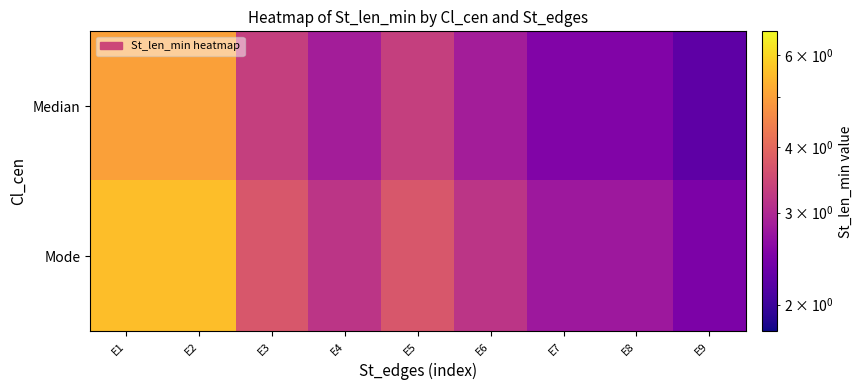

Reading left to right, extract all data points from this chart.

Median: E1=5.0	E2=5.0	E3=3.3	E4=2.9	E5=3.3	E6=2.9	E7=2.5	E8=2.5	E9=2.2
Mode: E1=5.6	E2=5.6	E3=3.7	E4=3.2	E5=3.7	E6=3.2	E7=2.8	E8=2.8	E9=2.5